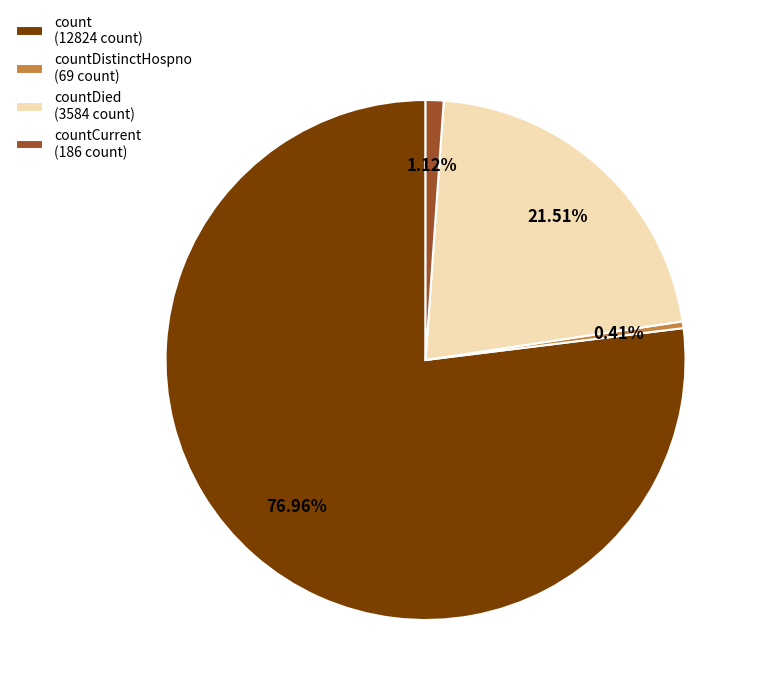

How many slices are in this pie chart?

4